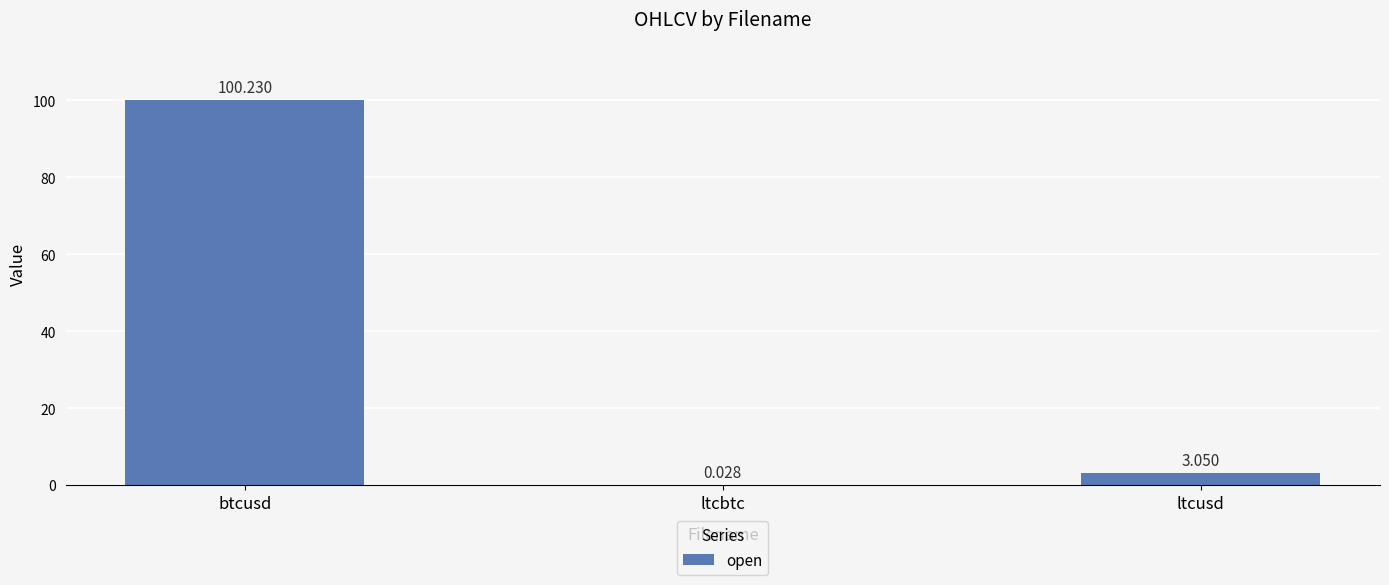

What is the greatest value displayed?

100.2